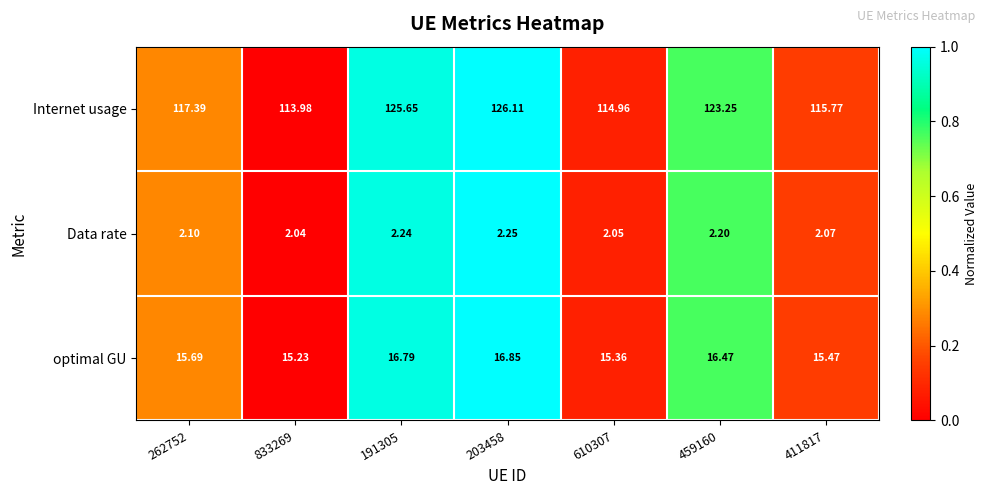

Which series changed the most between 262752 and 411817?

Internet usage